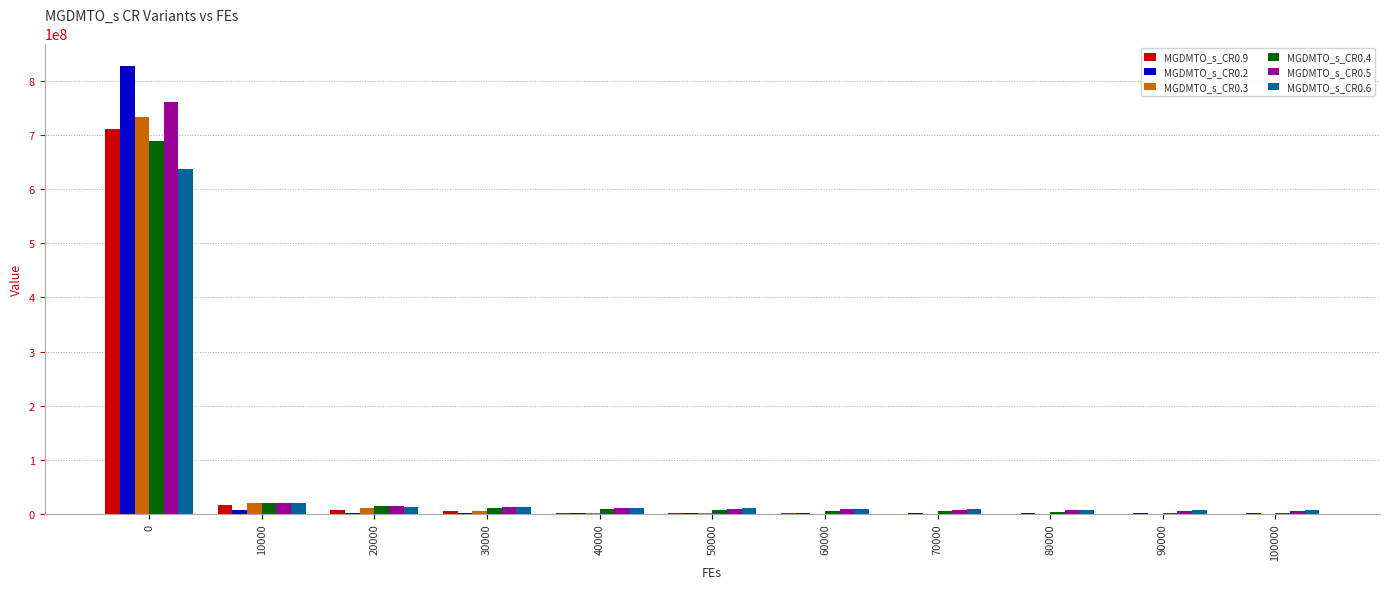

Is it true that MGDMTO_s_CR0.4 equals 910631563.6 at 0?

False